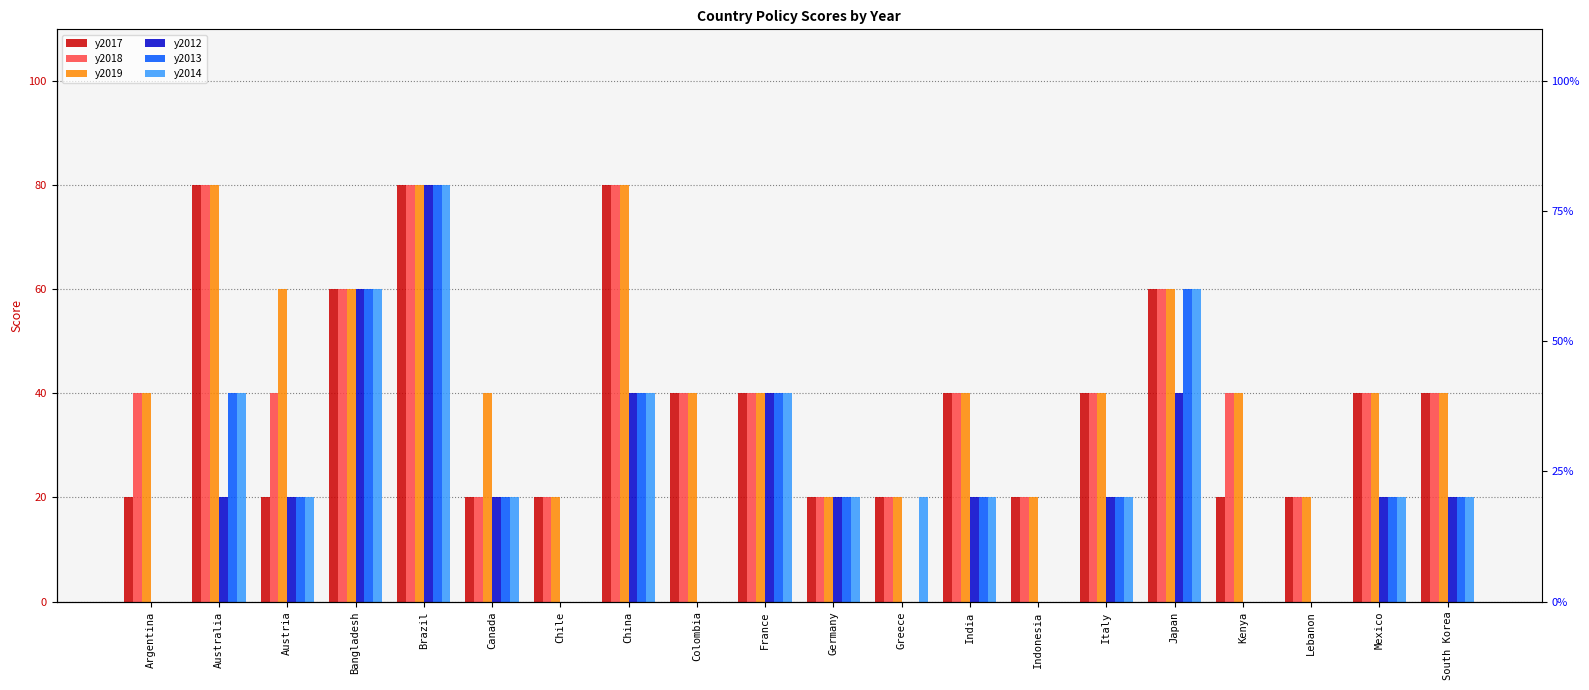

What is the difference between the maximum and minimum values in the y2012 series?

80